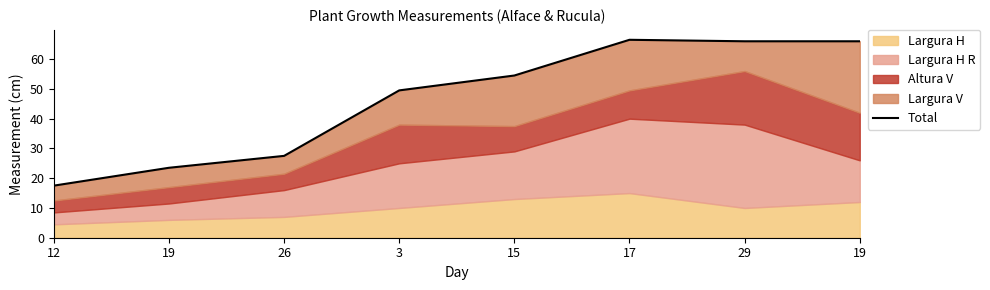

True or false: the data shows 27.0 at 19.

False